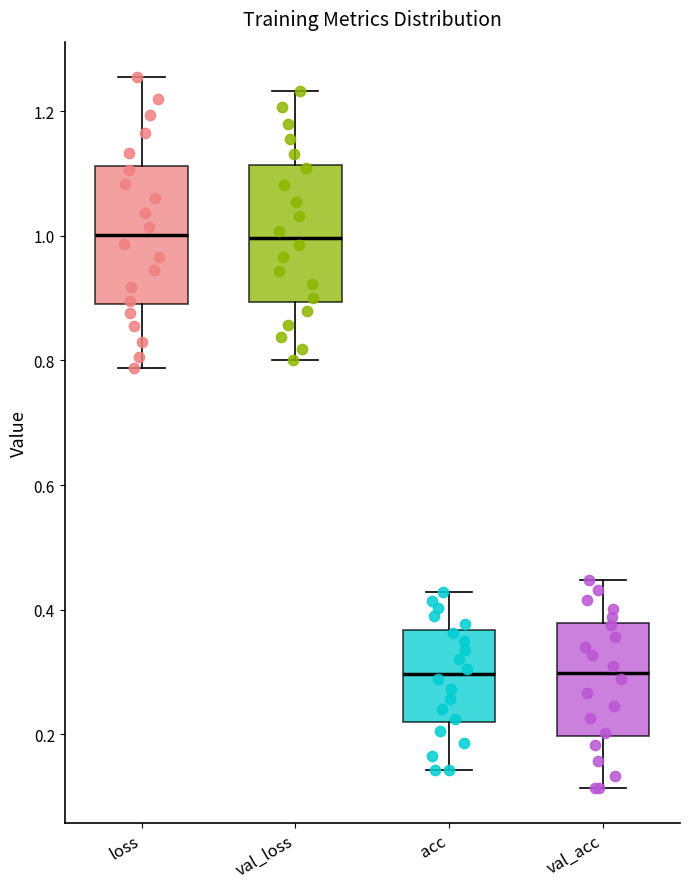

Reading left to right, read every box against the y-axis: the position of its median line, the range the box covers, and the ends of its whiskers. The values are not printed on the chart, so give them approximately, as read against the axis.

loss: median 1.00, box 0.90 to 1.12, whiskers 0.78 to 1.26
val_loss: median 1.00, box 0.90 to 1.12, whiskers 0.80 to 1.24
acc: median 0.30, box 0.22 to 0.36, whiskers 0.14 to 0.42
val_acc: median 0.30, box 0.20 to 0.38, whiskers 0.12 to 0.44